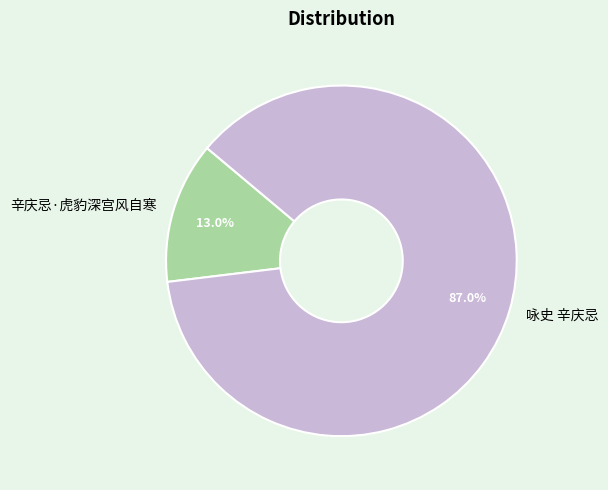

Combined, do 咏史 辛庆忌 and 辛庆忌·虎豹深宫风自寒 account for over 50%?

Yes